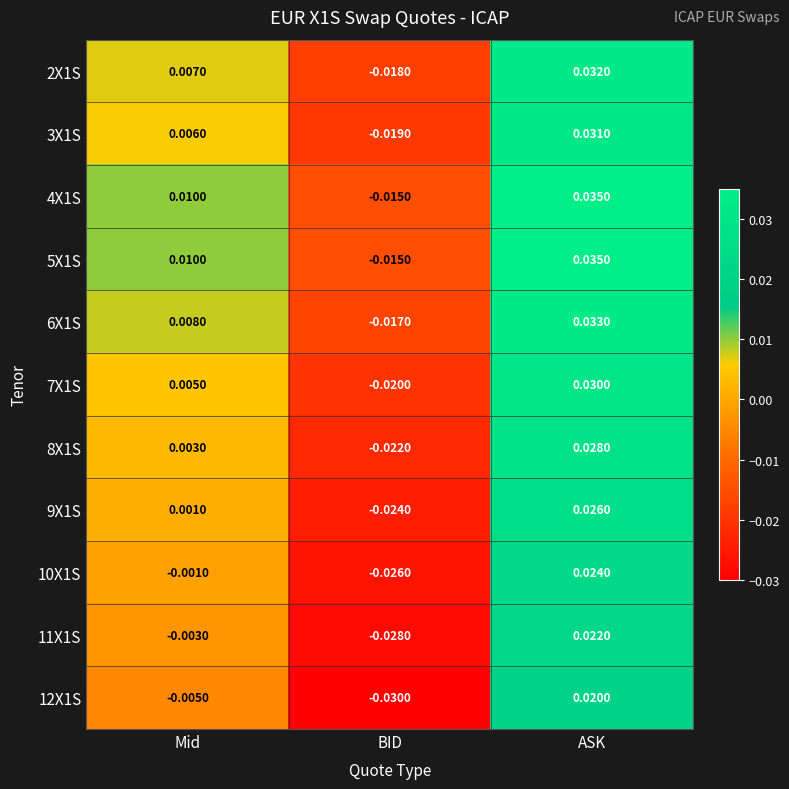

At which category is the sum across all series the highest?

ASK